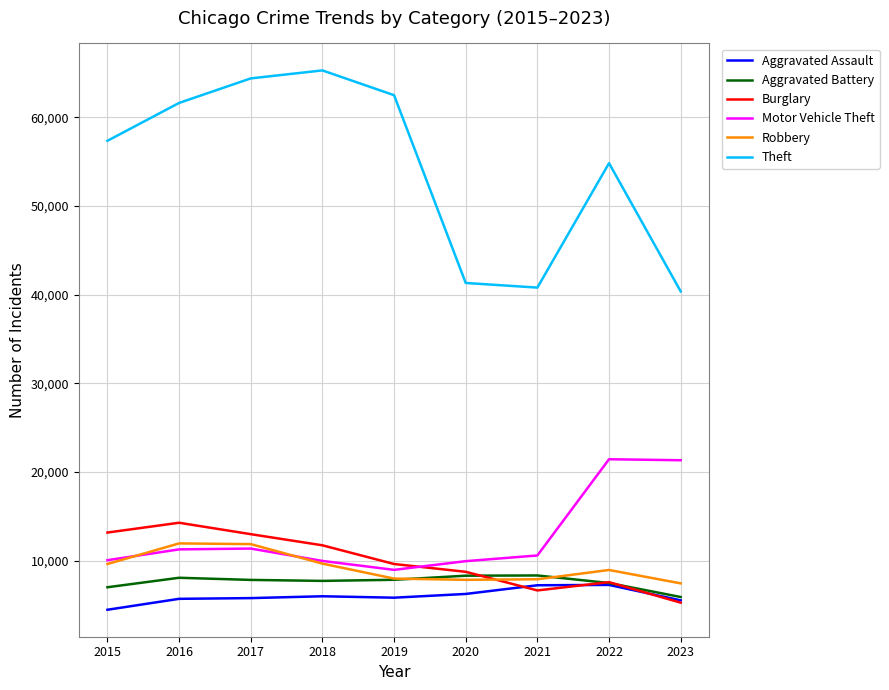

What is the minimum value shown in the chart?

4480